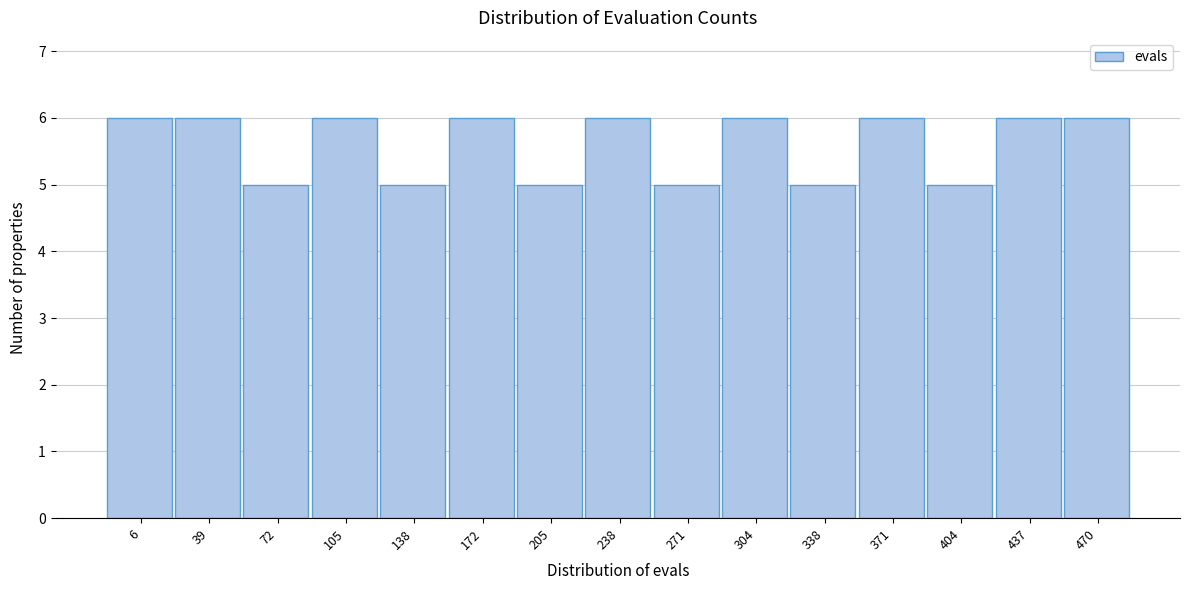

Reading right to left, transcribe all the data shown in this chart.

470=6	437=6	404=5	371=6	338=5	304=6	271=5	238=6	205=5	172=6	138=5	105=6	72=5	39=6	6=6